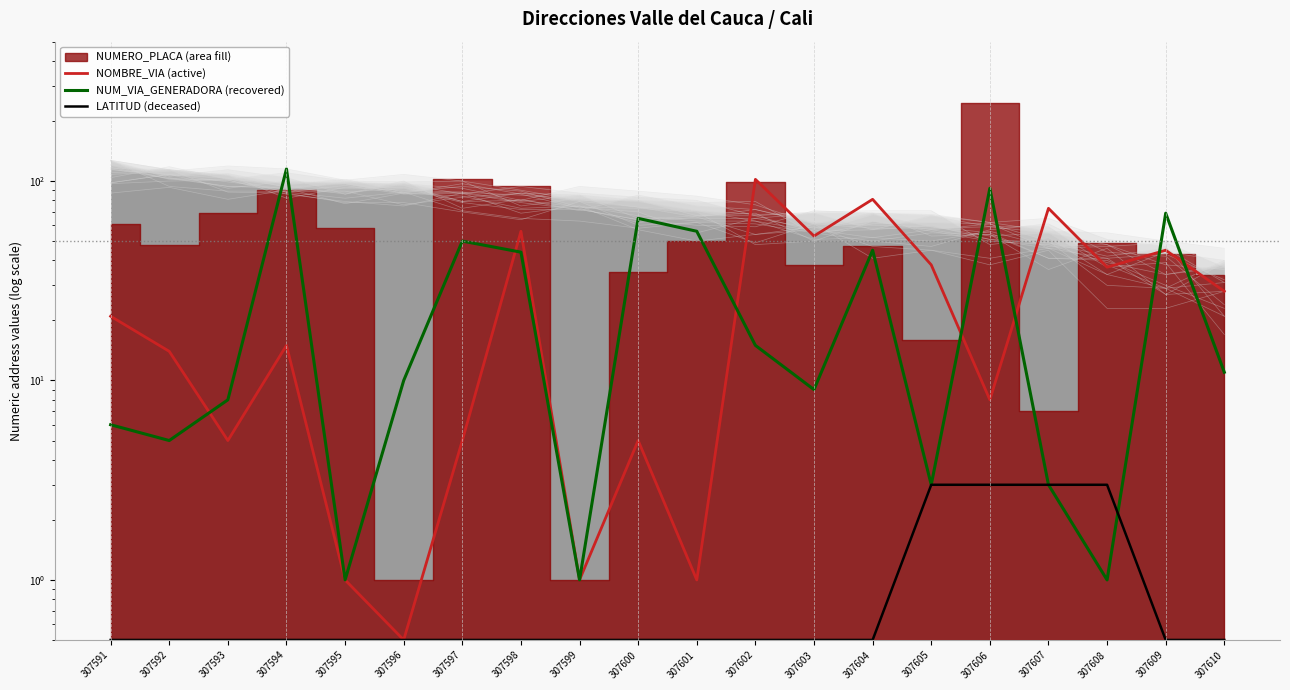

True or false: LATITUD (deceased) has a value of 0.5 at 307596.

True